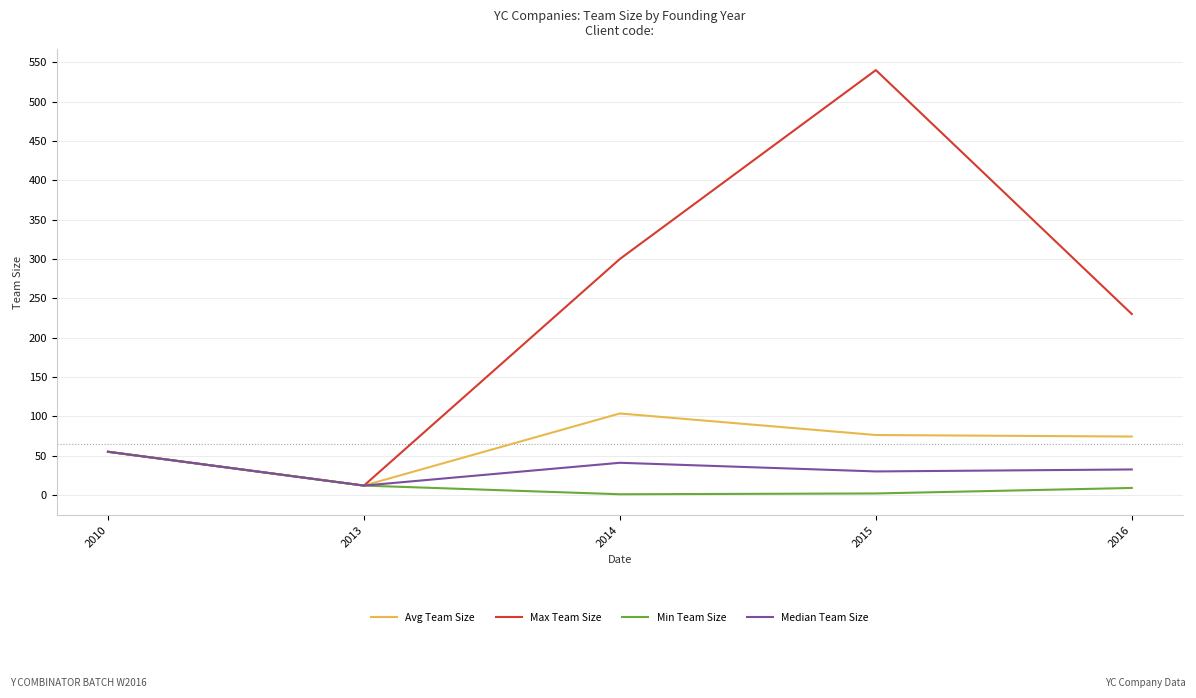

Which series has the widest spread of values?

Max Team Size